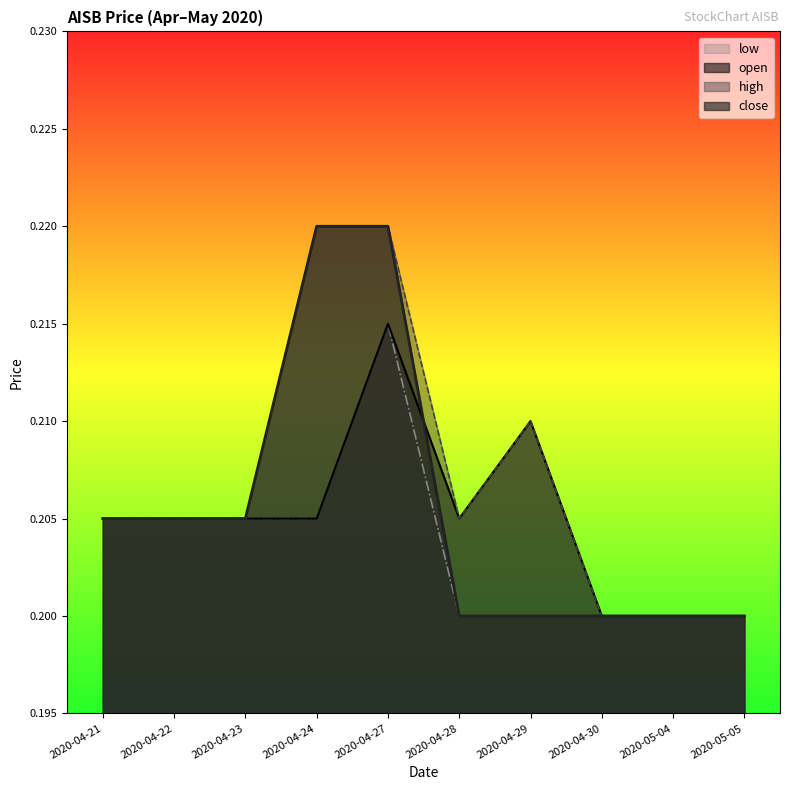

Rank the series at 2020-05-04 from highest to lowest value.

open, high, low, close